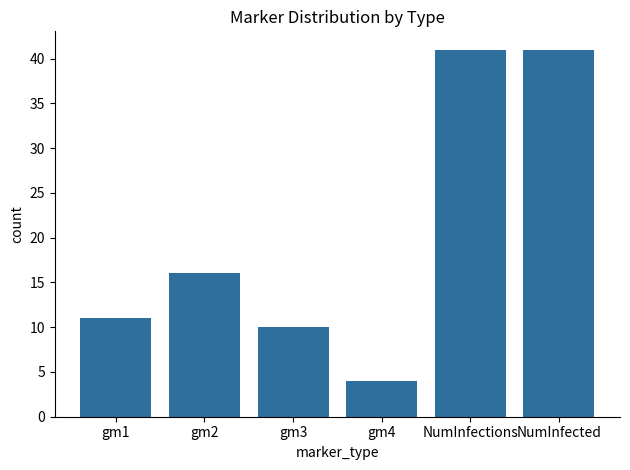

What position from the left is NumInfected?

6